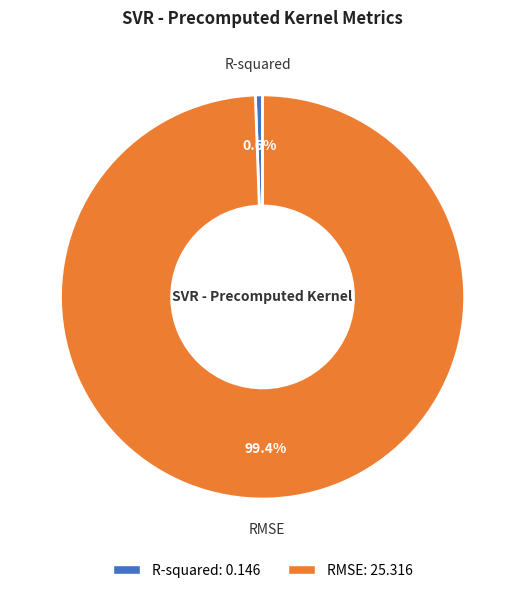

Count the number of slices in the pie.

2